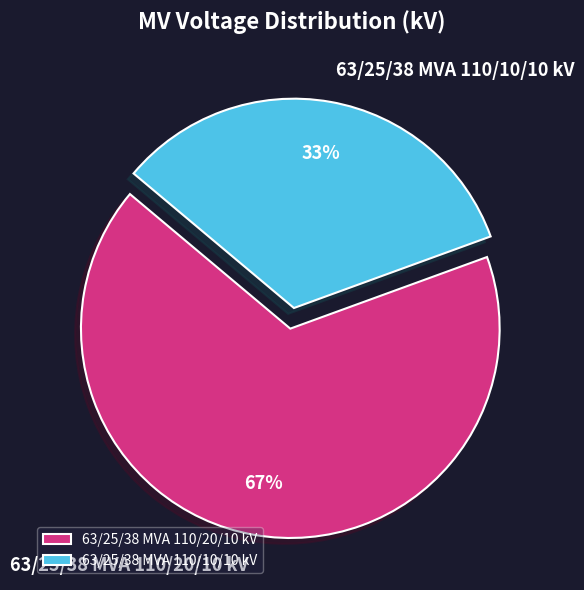

Between 63/25/38 MVA 110/20/10 kV and 63/25/38 MVA 110/10/10 kV, which is larger?

63/25/38 MVA 110/20/10 kV